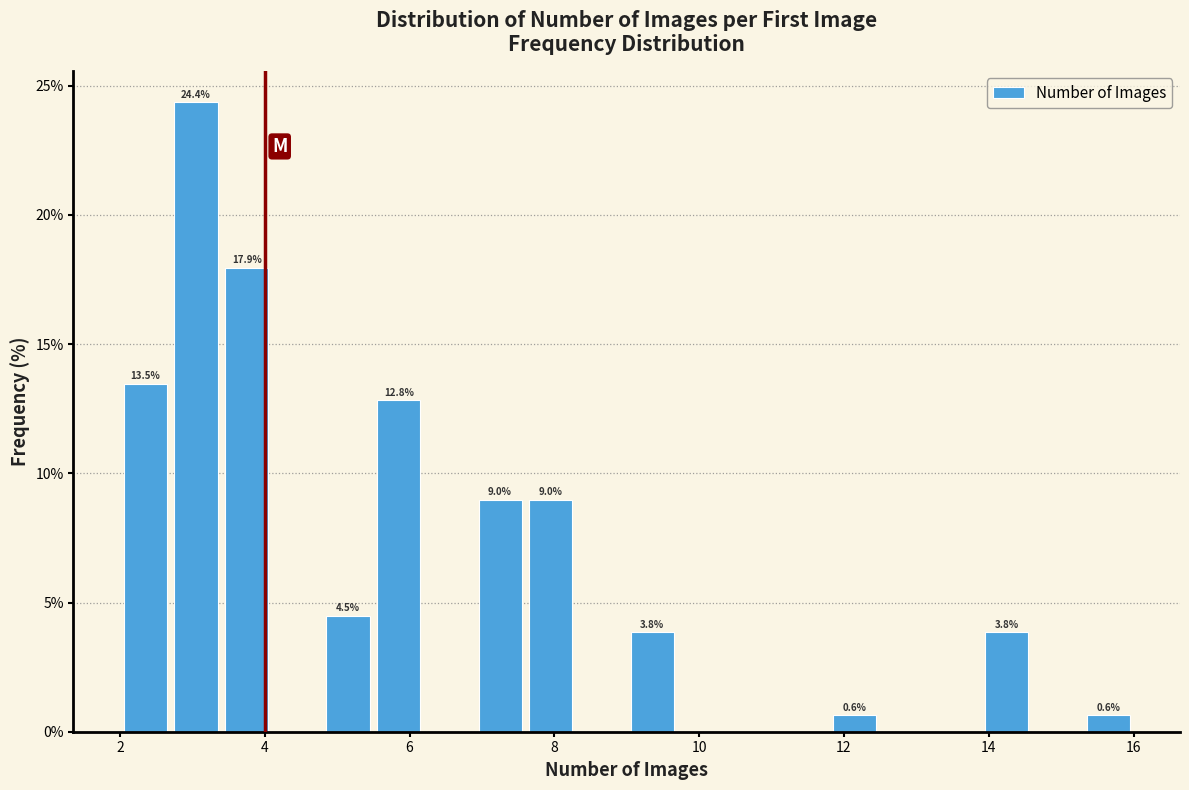

Around what value on the x-axis is the tallest bar? Give the approximate position of its centre, as read against the axis.

3.0